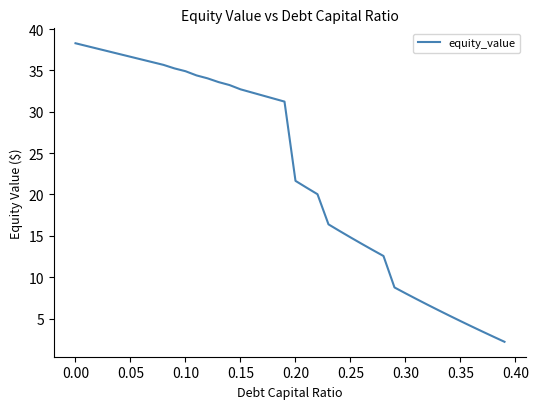

What is the difference between the maximum and minimum values?

36.1